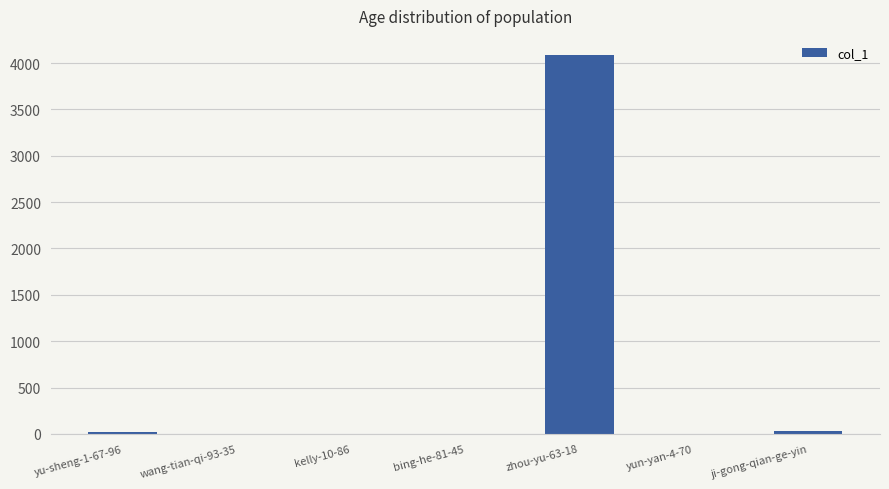

What is the sum of all values?

4148